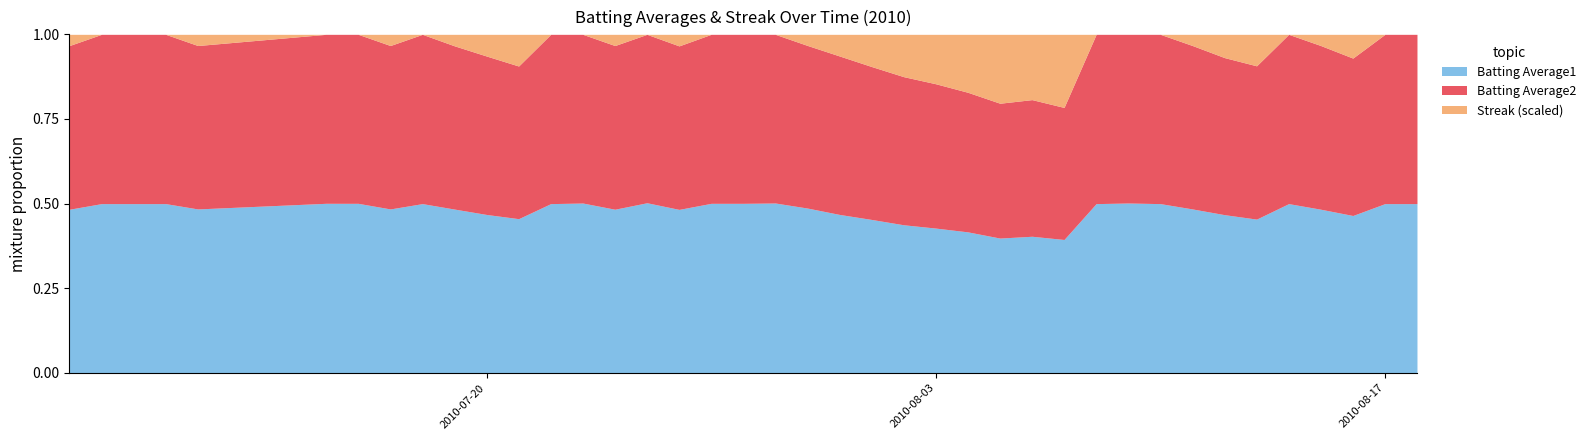

Which series has the largest range (max minus min)?

Streak (scaled)